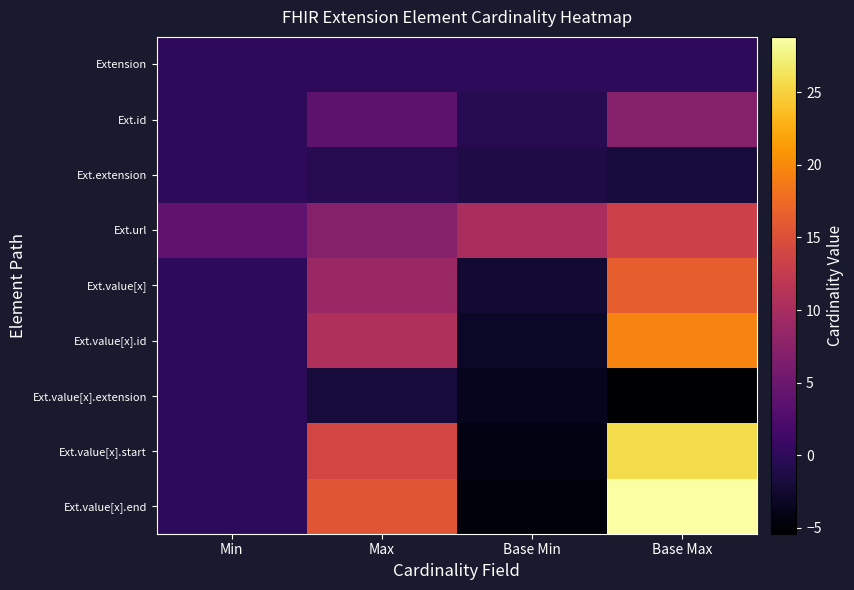

Rank the series by their maximum value, from highest to lowest.

Ext.value[x].end, Ext.value[x].start, Ext.value[x].id, Ext.value[x], Ext.url, Ext.id, Extension, Ext.extension, Ext.value[x].extension